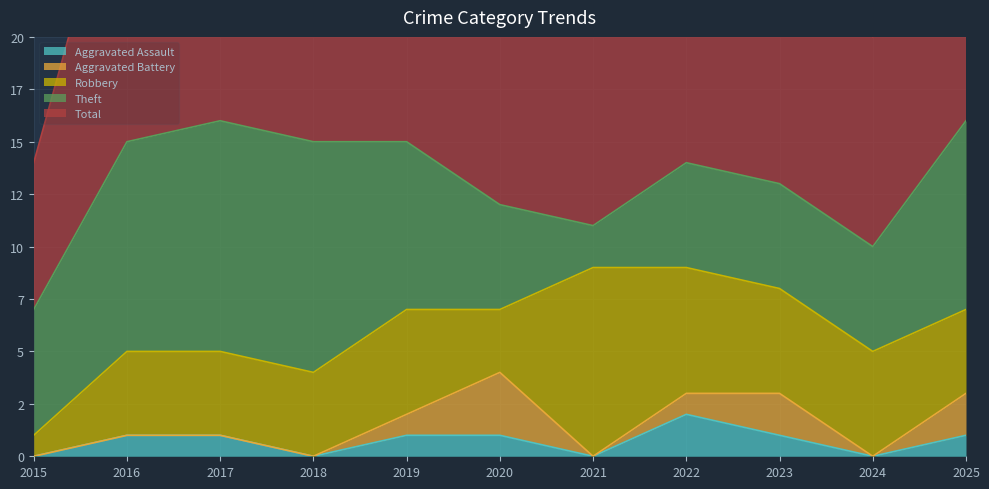

At which category does Theft reach its first local valley?

2021